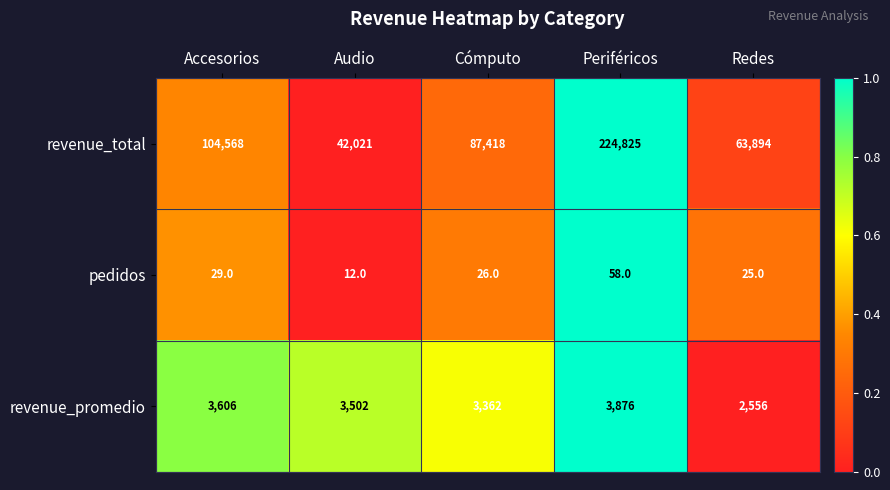

Where does the revenue_total series first go above 87418?

Accesorios